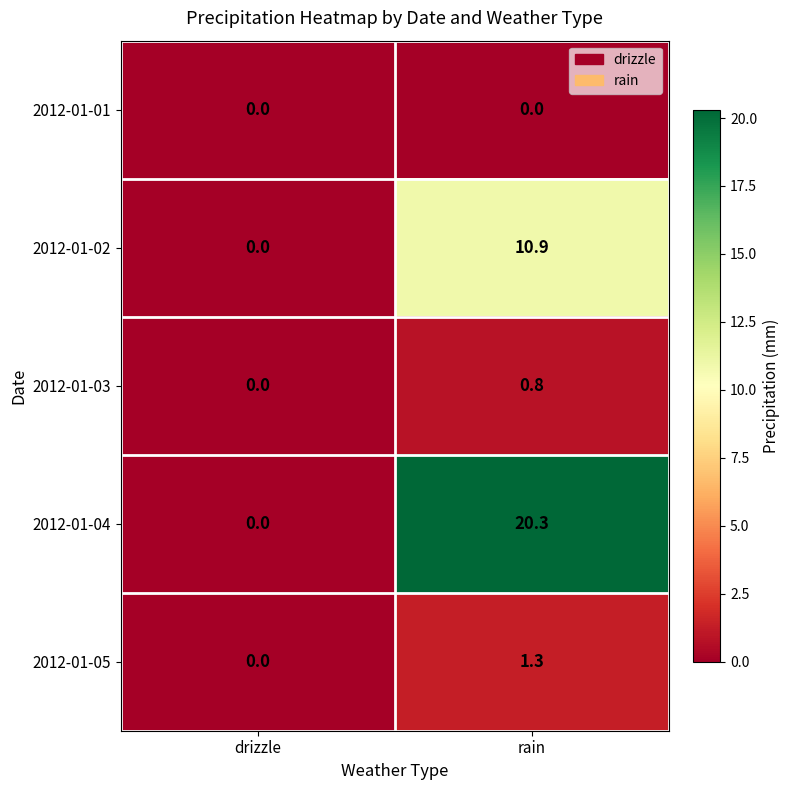

What is the difference between the 2012-01-04 values at rain and drizzle?

20.3